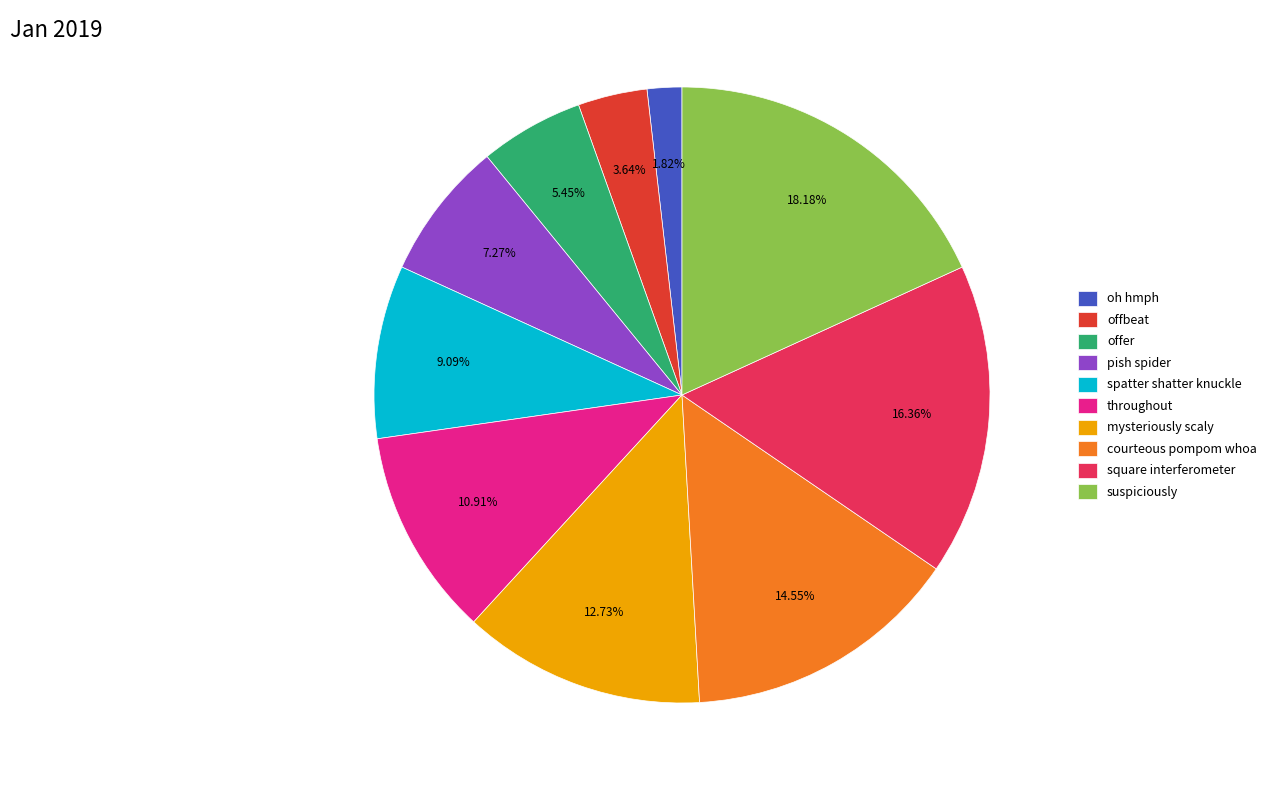

To the nearest percent, what is the difference between the offer and oh hmph slice percentages?

4%